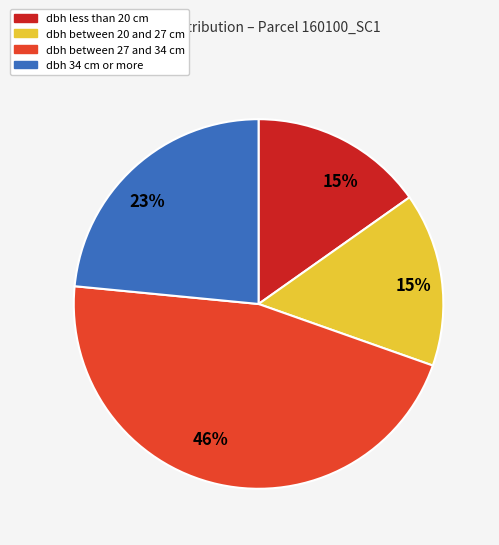

Is there a majority slice in this chart?

No